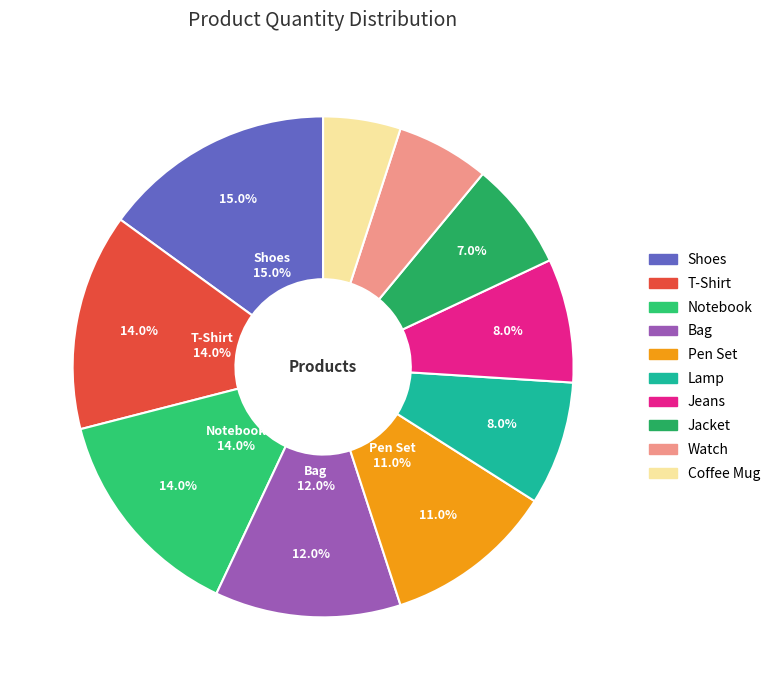

Is it true that Jeans is 1% of the pie?

False